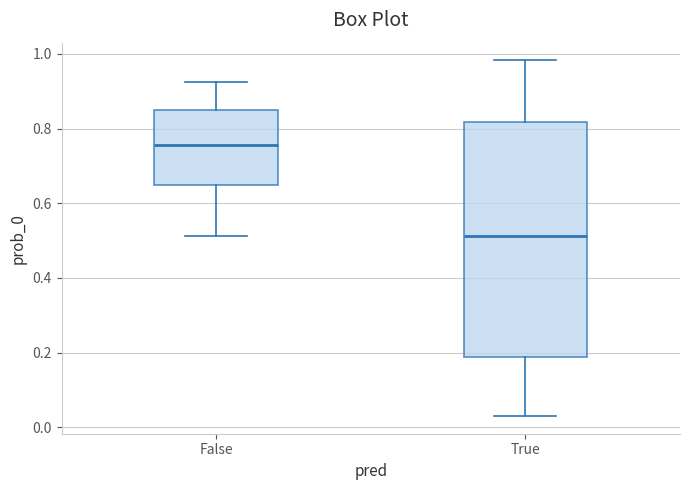

Where does the lower whisker of the box for True end on the y-axis? The values are not printed on the chart, so give them approximately, as read against the axis.

0.04